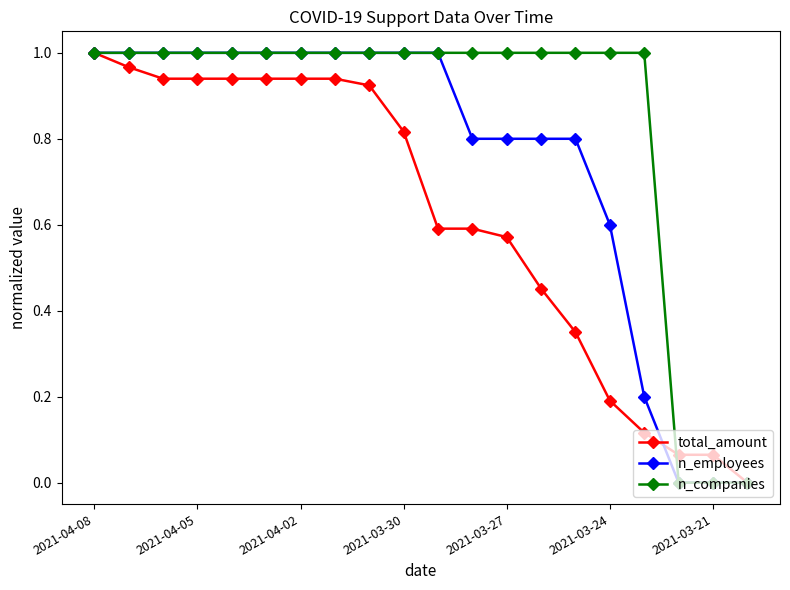

Rank the series by their average value, from lowest to highest.

total_amount, n_employees, n_companies